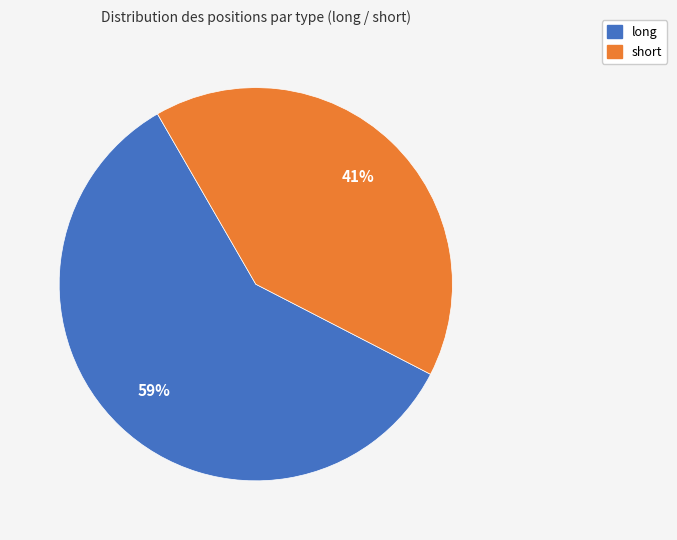

Rank the categories by value from lowest to highest.

short, long